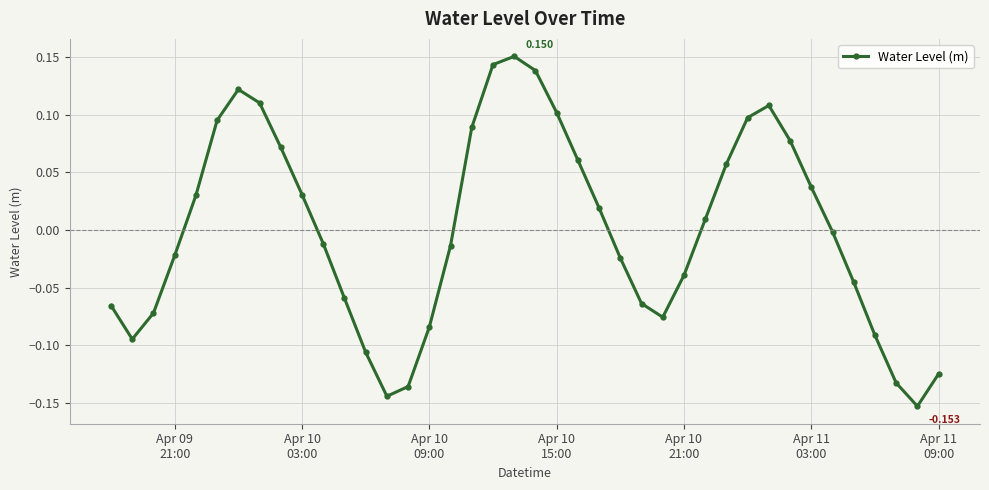

How many lines are shown in the chart?

1